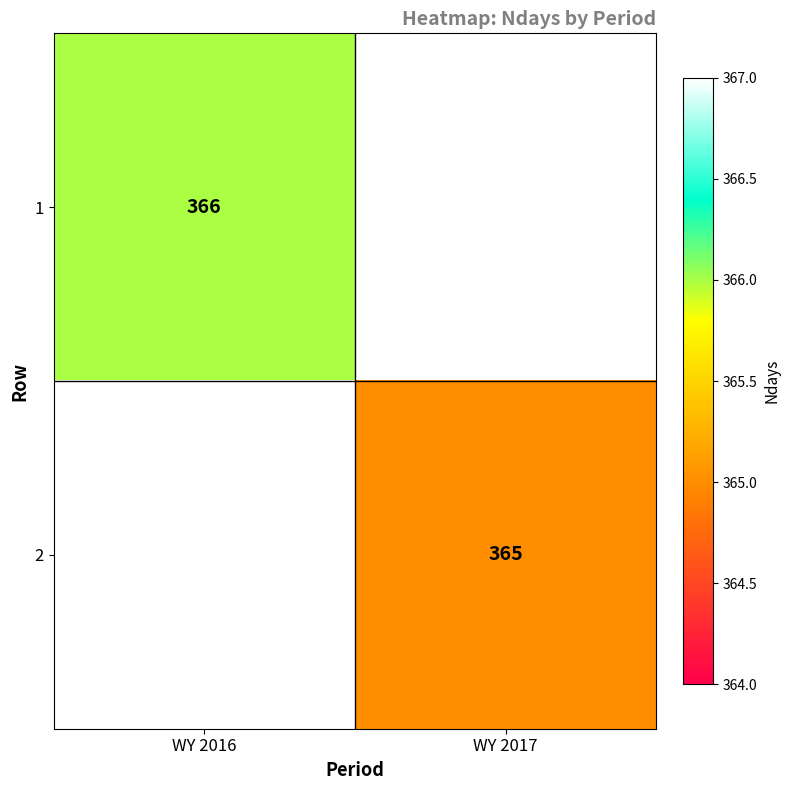

The value of 2 at WY 2017 is 365. True or false?

True